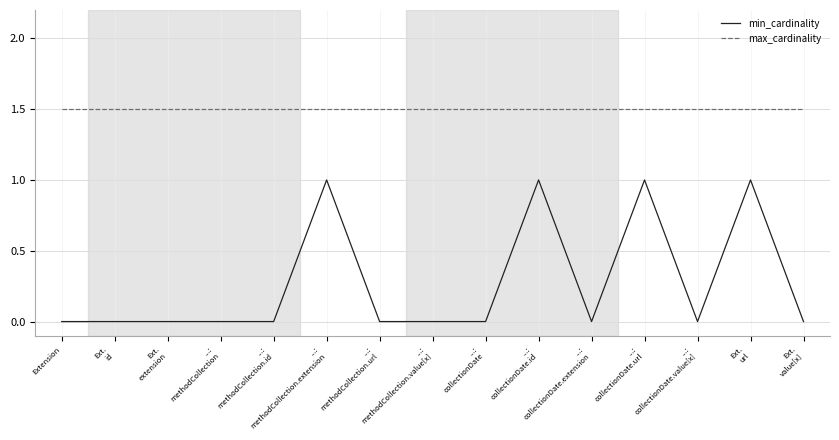

What is the highest value of the min_cardinality series?

1.0